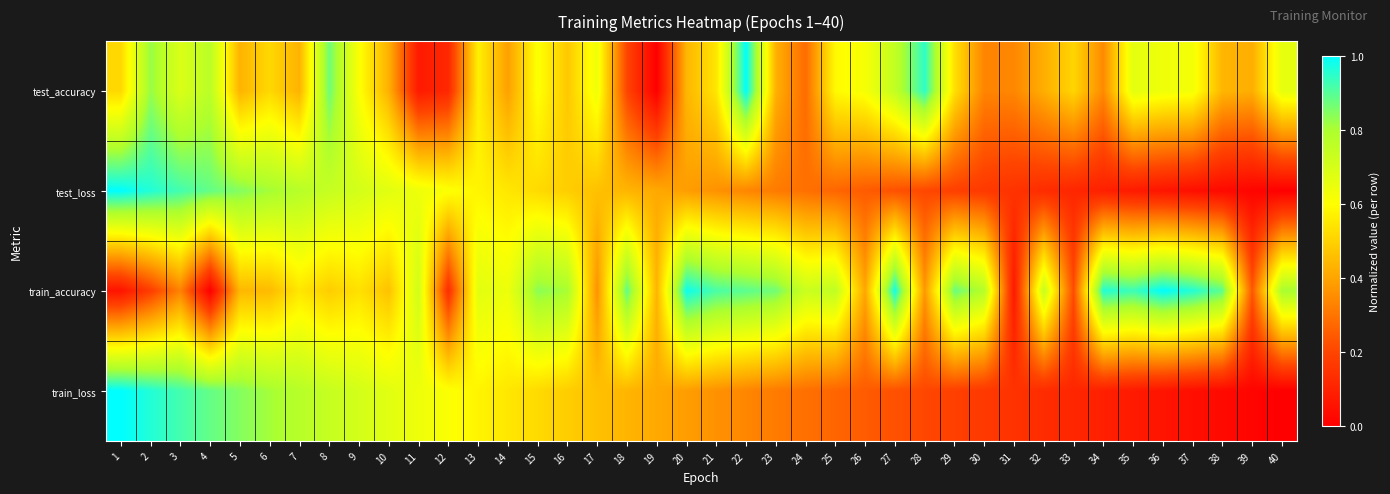

What is the spread (max minus min) of values at 5?

0.4